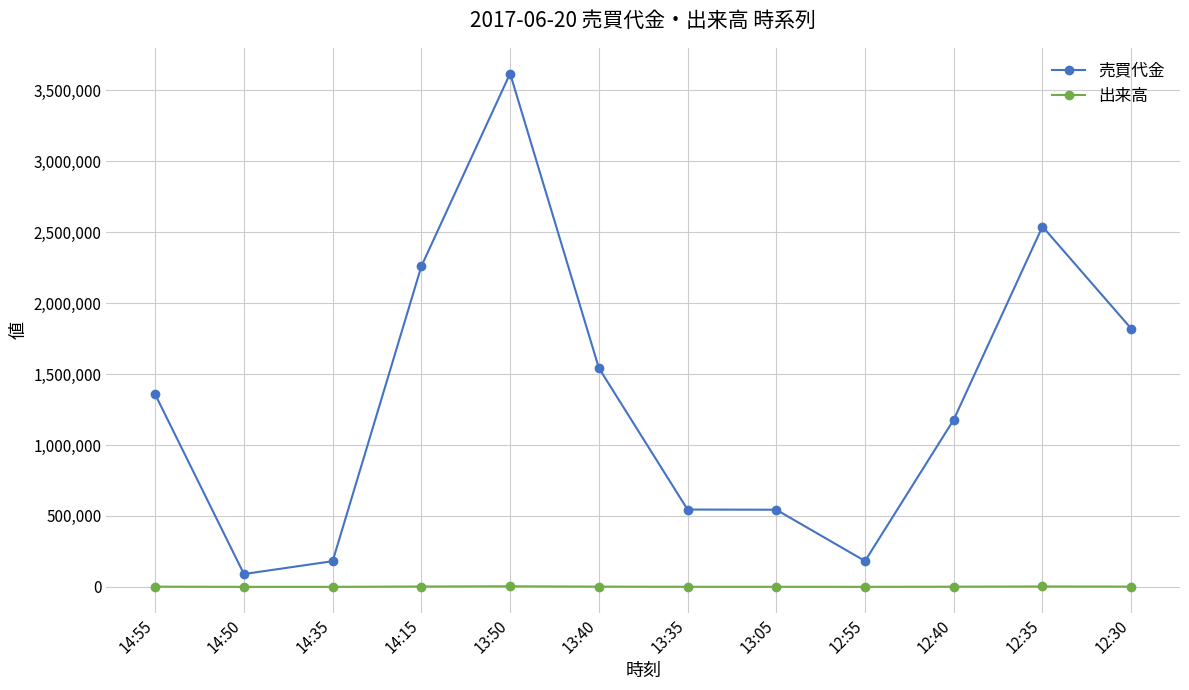

Rank the series by their average value, from highest to lowest.

売買代金, 出来高